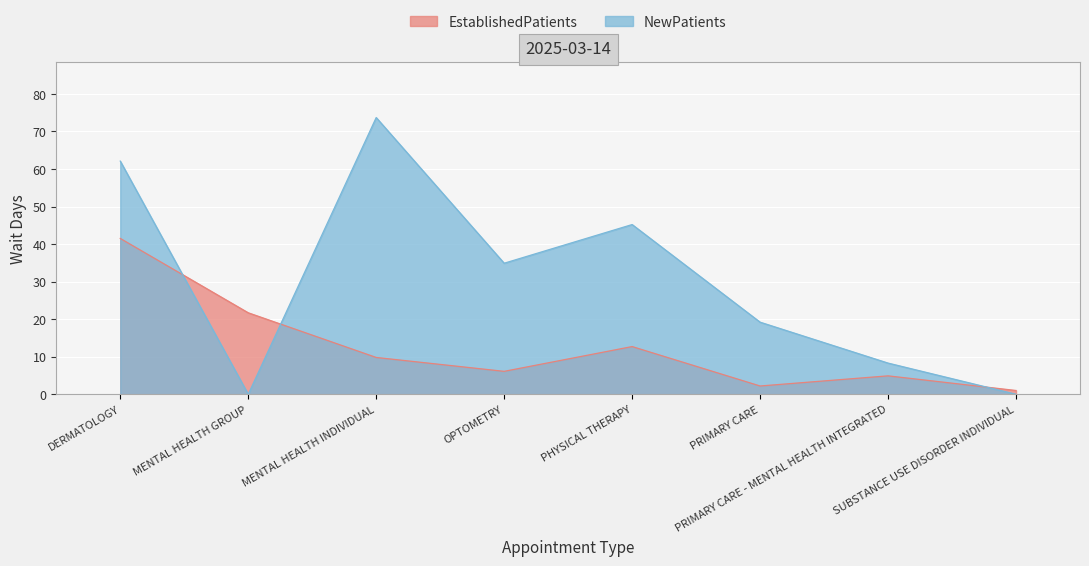

What is the total value across all series at PRIMARY CARE - MENTAL HEALTH INTEGRATED?

13.2